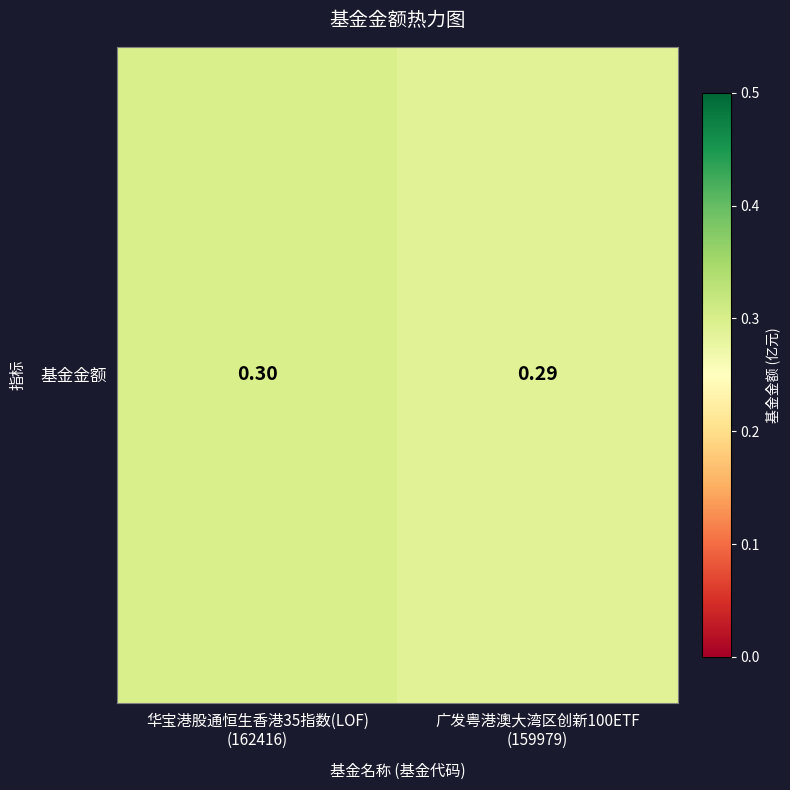

The value at 华宝港股通恒生香港35指数(LOF)
(162416) is 0.3. True or false?

True